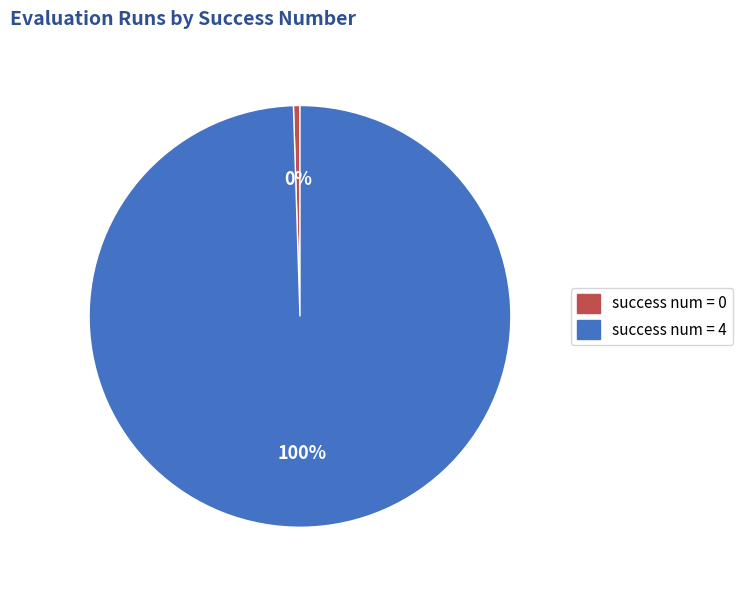

Which category accounts for the majority?

success num = 4